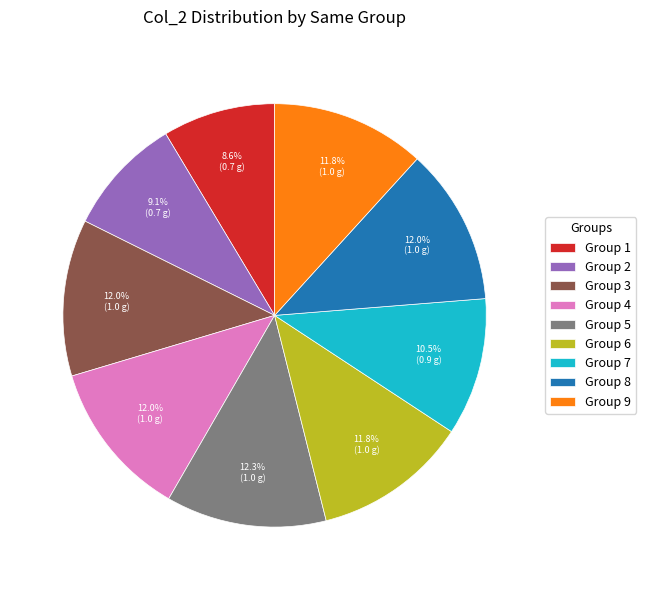

What percentage do Group 5 and Group 7 together represent?

22.8%